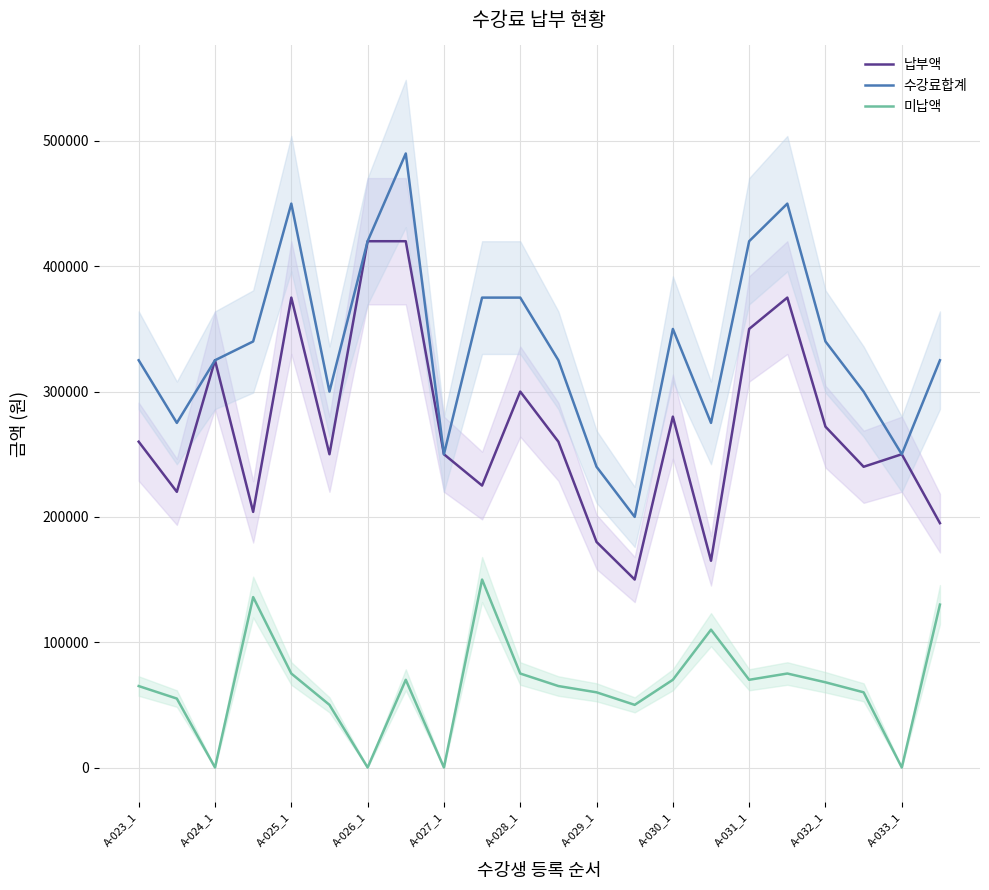

The 납부액 series shows 350244 at 11. True or false?

False